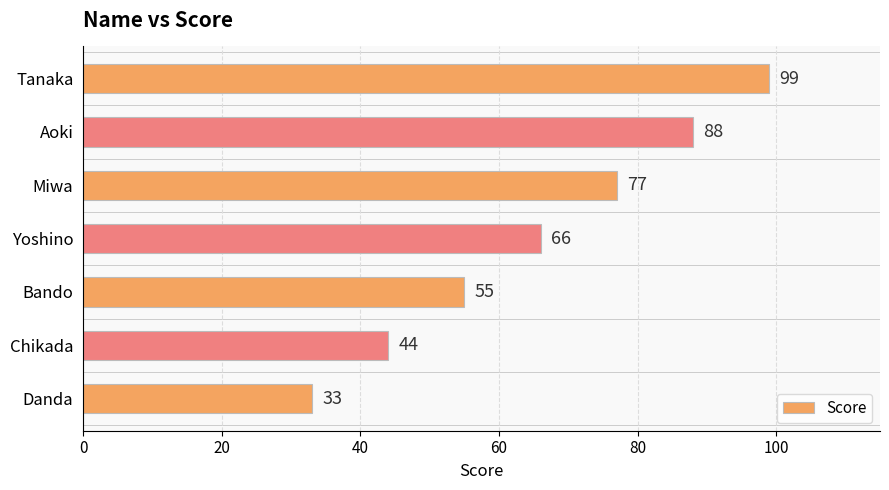

How many values are below 66?

3